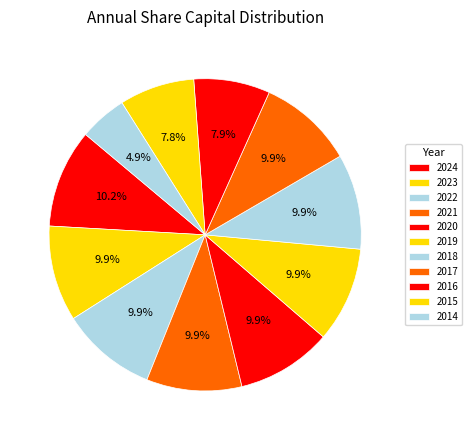

The 2017 slice represents 20% of the pie. True or false?

False